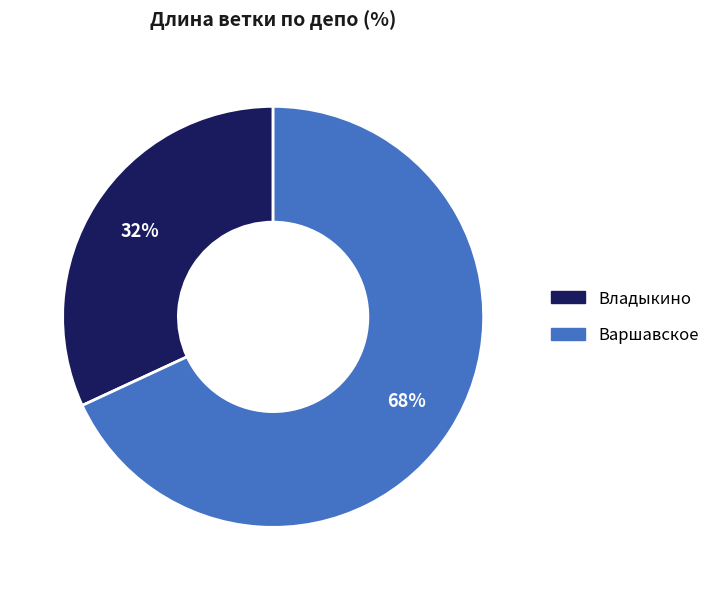

What is the ratio of the value at Варшавское to the value at Владыкино?

2.1